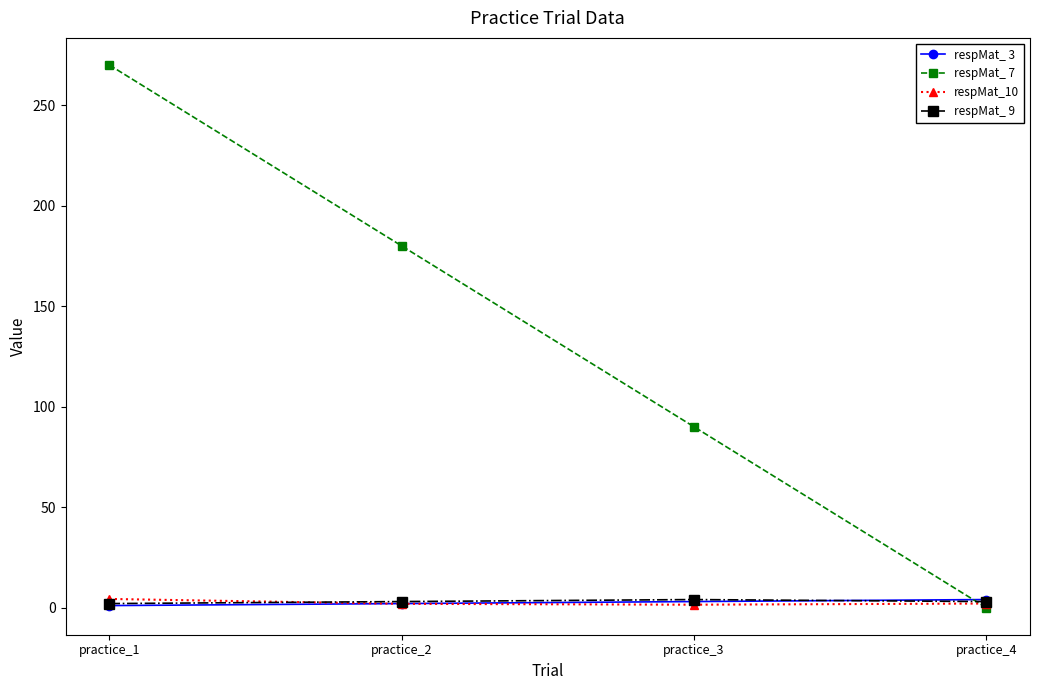

The respMat_10 series shows 1.9 at practice_2. True or false?

True